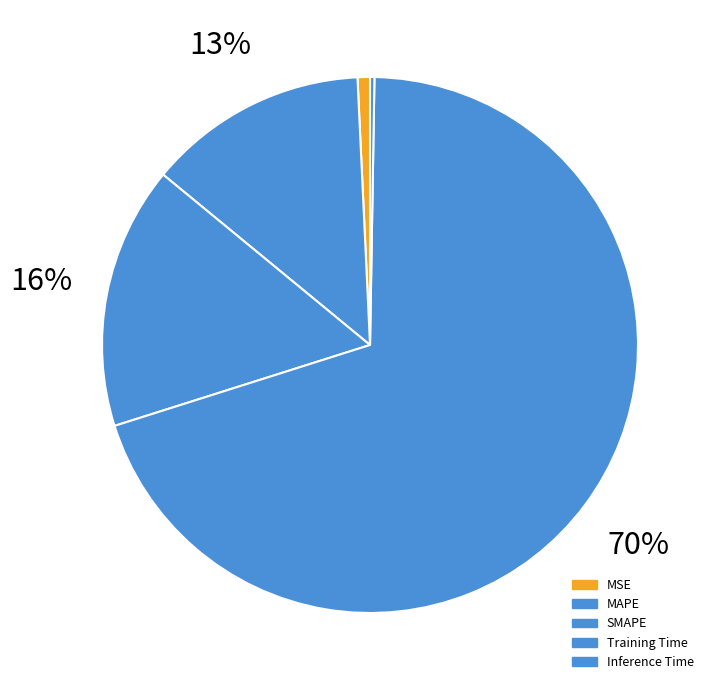

Which has a higher value, MSE or Inference Time?

MSE